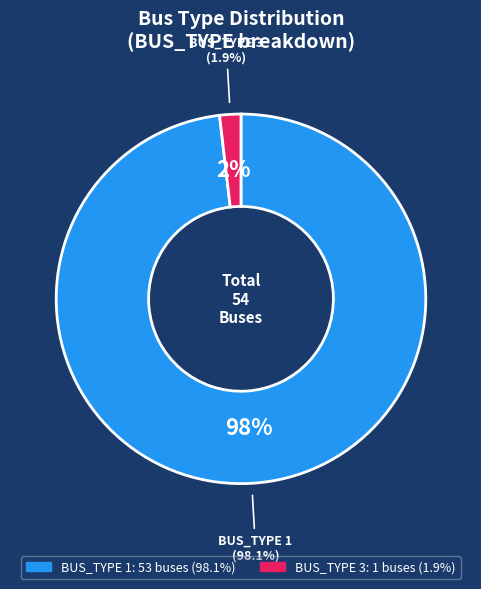

The BUS_TYPE 3 slice represents 61% of the pie. True or false?

False